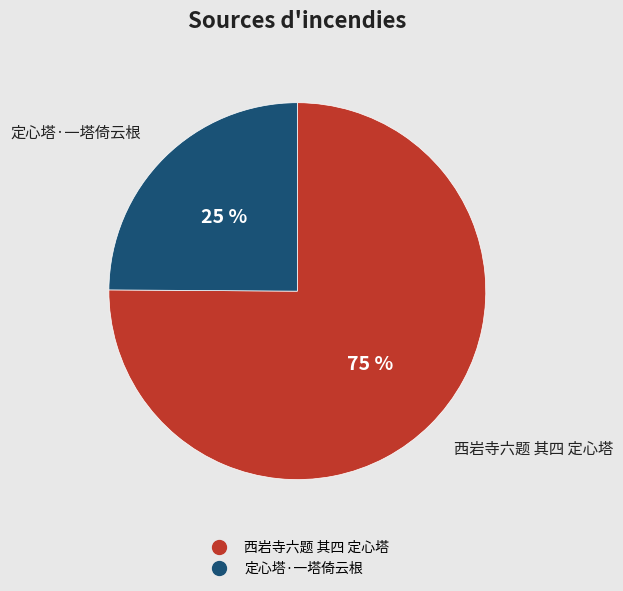

To the nearest percent, what is the average slice percentage?

50%